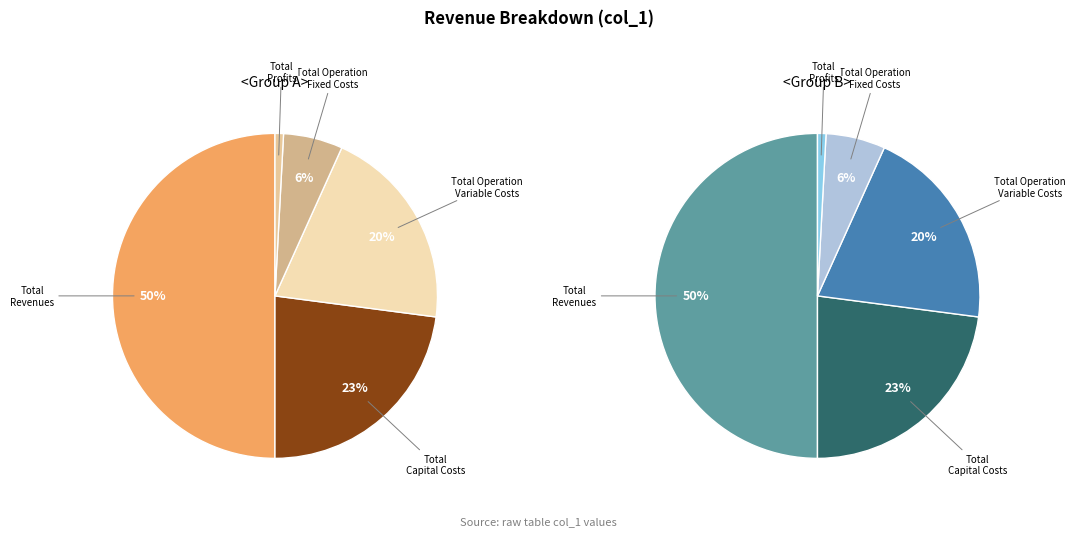

Which has a higher value, Total Revenues or Total Operation Variable Costs?

Total Revenues